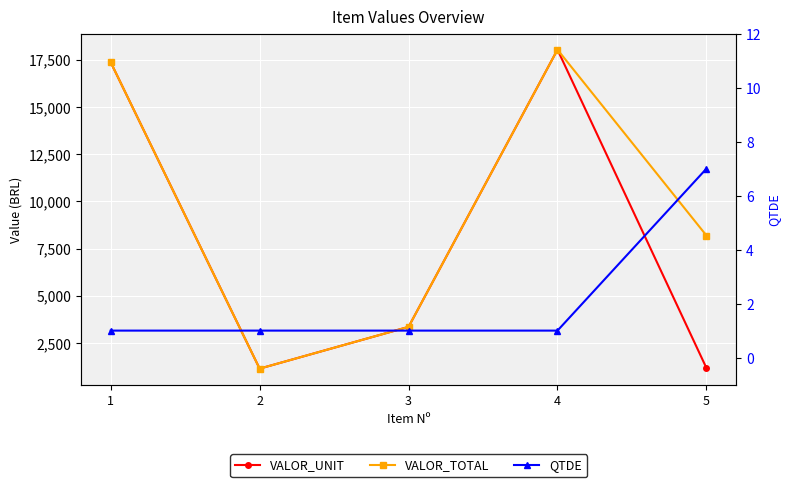

Is the value of QTDE at 1 greater than the value of VALOR_TOTAL at 1?

No